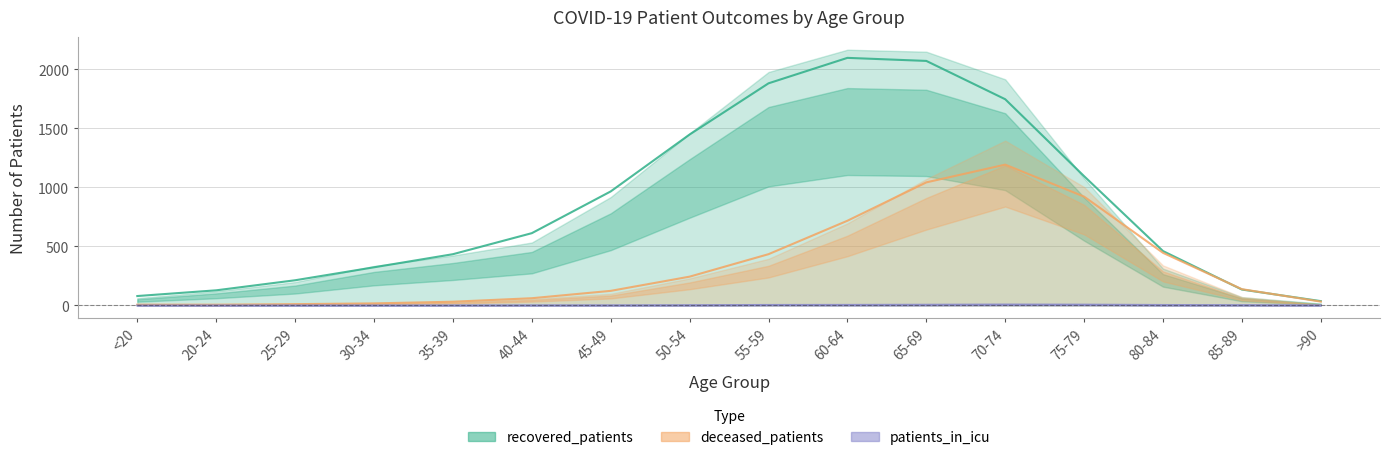

What is the label of the 7th point from the right?

60-64